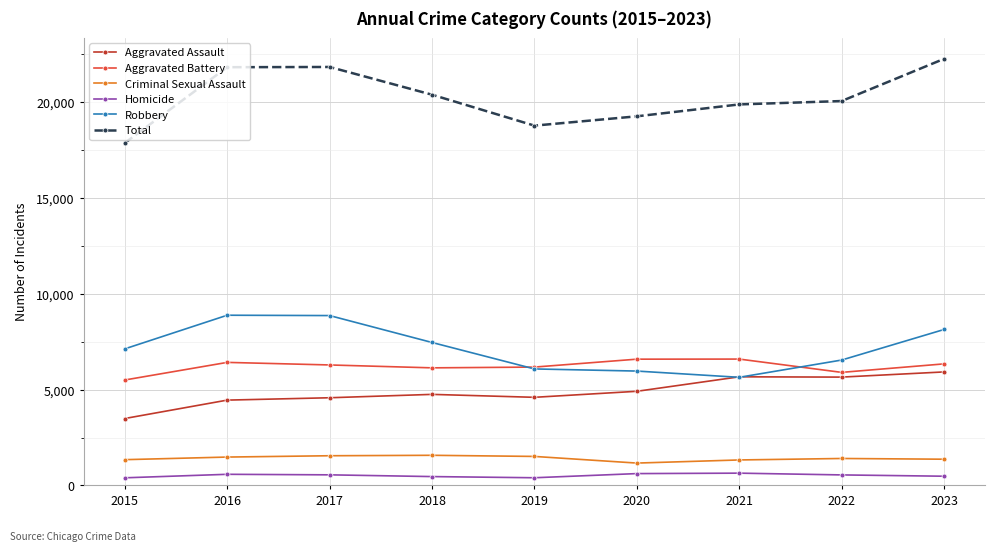

What is the maximum value shown in the chart?

22270